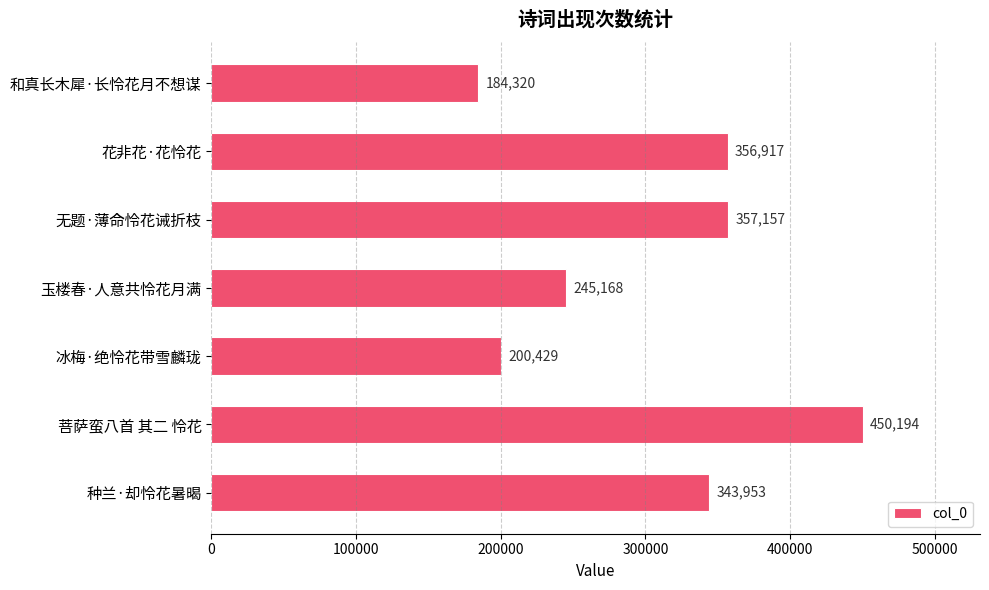

At which label is the value closest to 317257?

种兰·却怜花暑暍